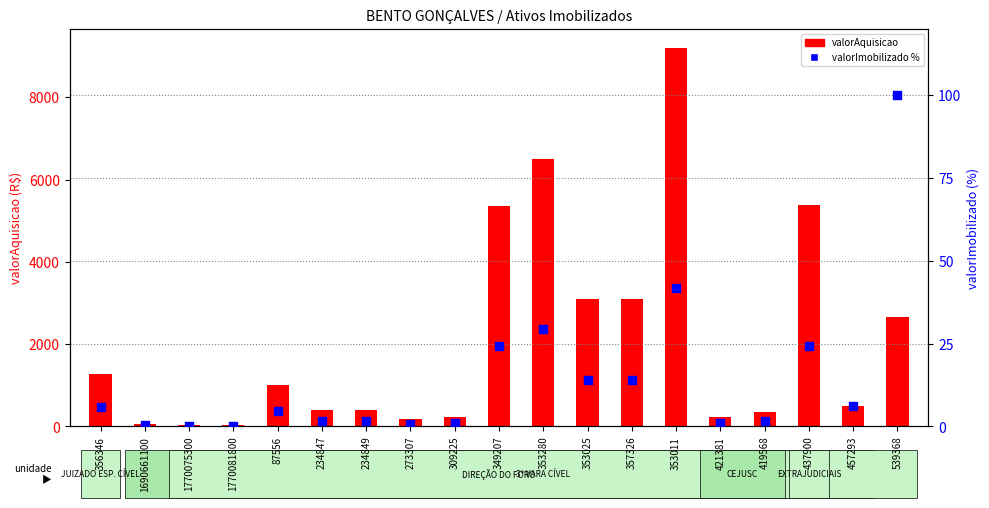

Which series has the largest total across all categories?

valorAquisicao